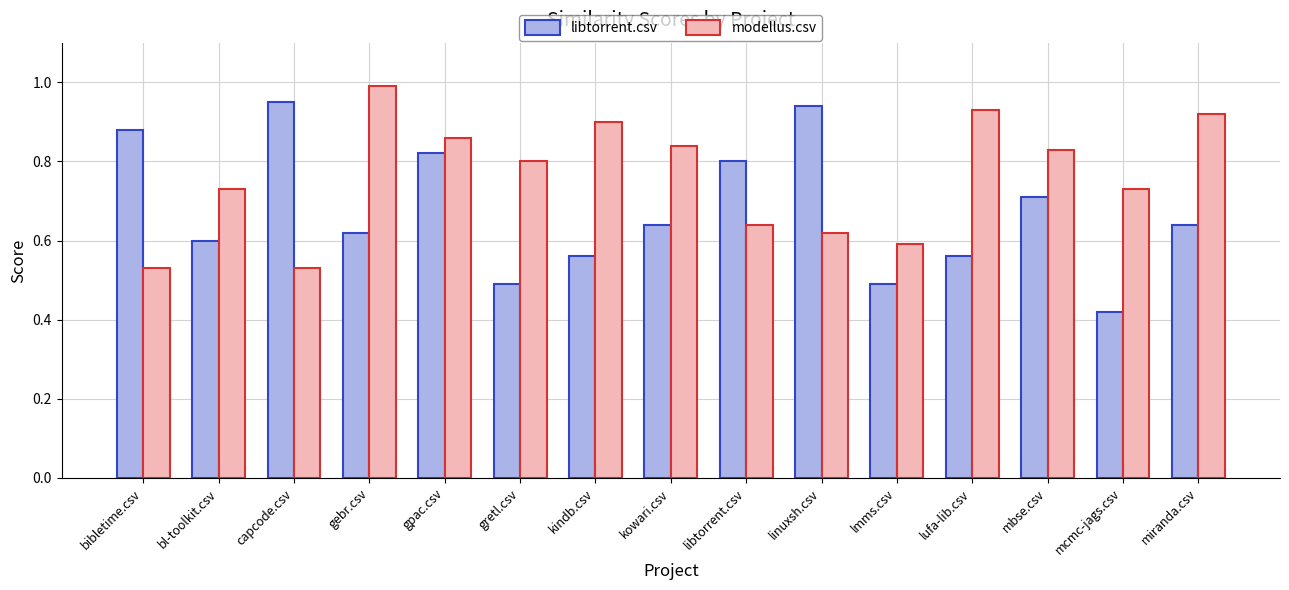

What are all the series names shown in the legend?

libtorrent.csv, modellus.csv